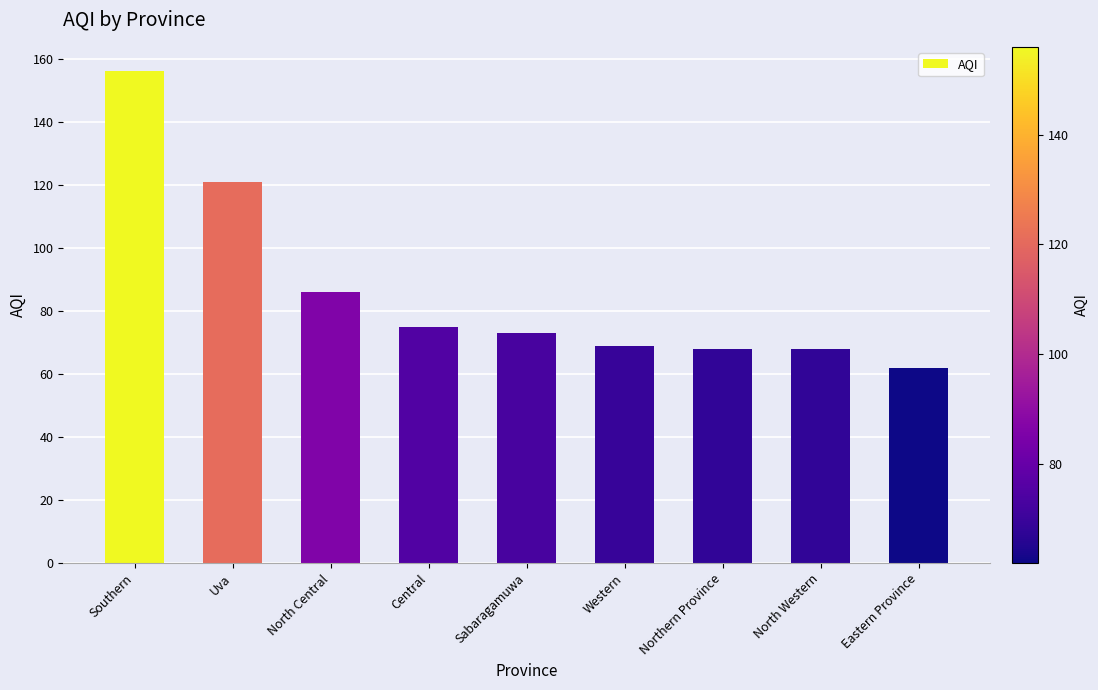

Reading left to right, extract all data points from this chart.

Southern=156	Uva=121	North Central=86	Central=75	Sabaragamuwa=73	Western=69	Northern Province=68	North Western=68	Eastern Province=62